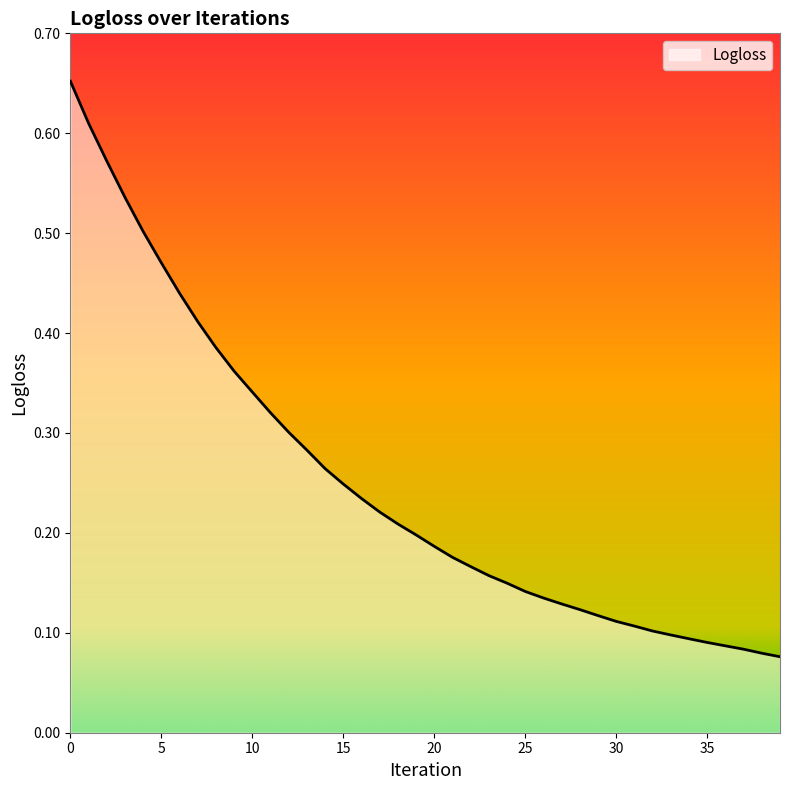

How many values are between 0 and 1?

40